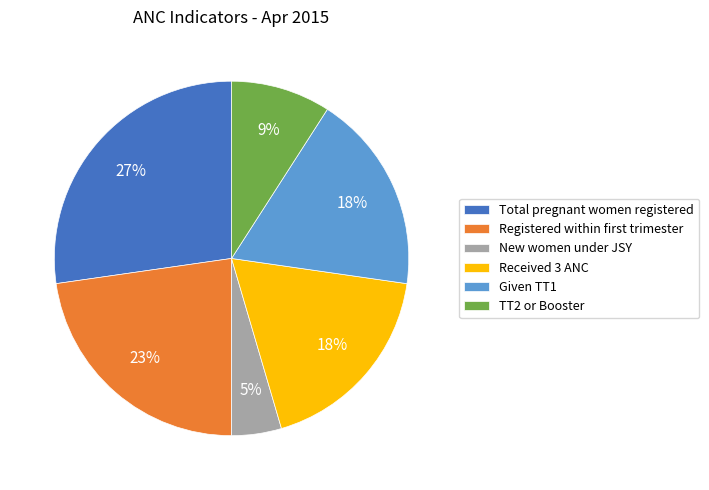

Which category has the smallest portion of the pie?

New women under JSY